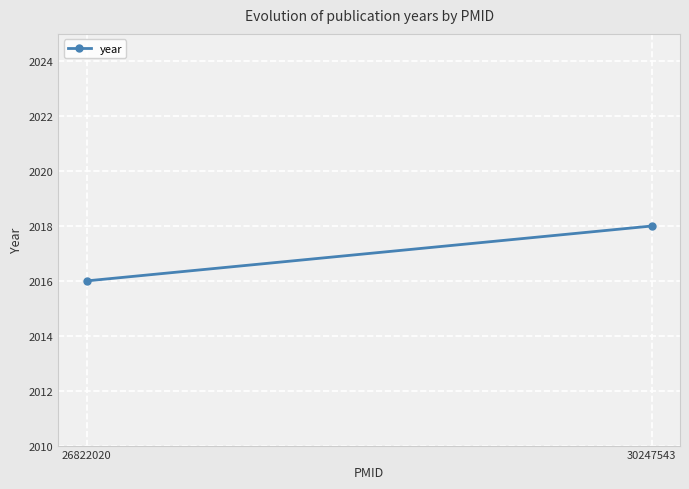

What is the sum of the values at 26822020 and 30247543?

4034